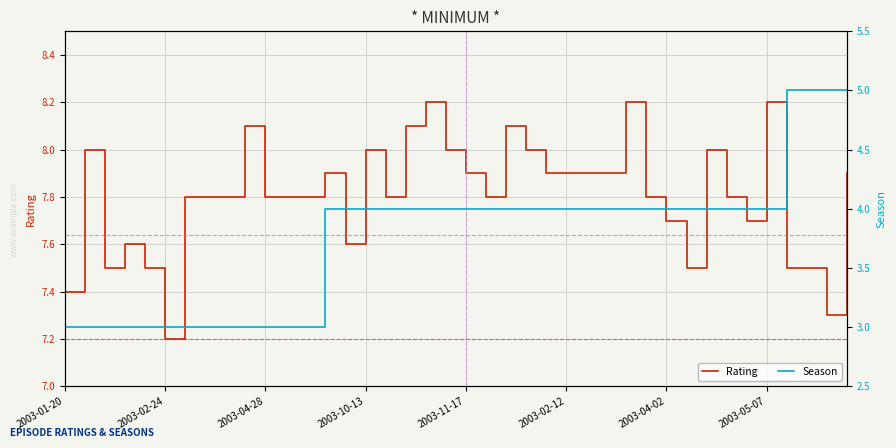

True or false: Season has more than 2 interior local peaks.

False